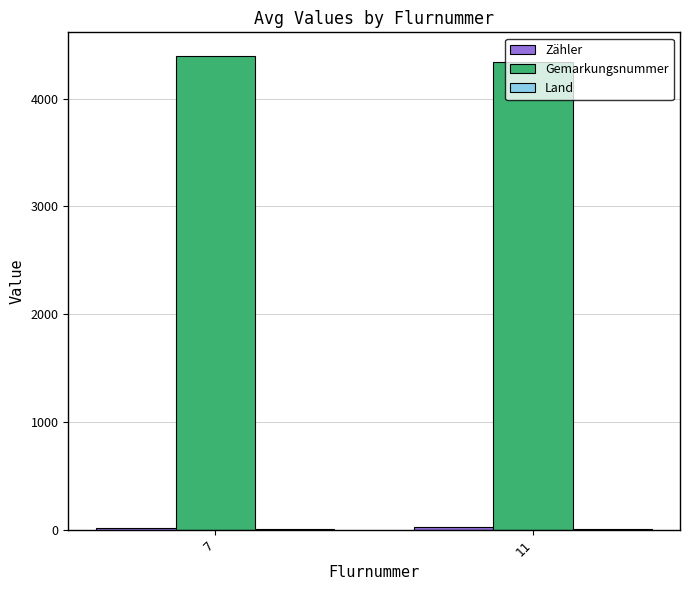

The value of Gemarkungsnummer at 7 is 4394.0. True or false?

True